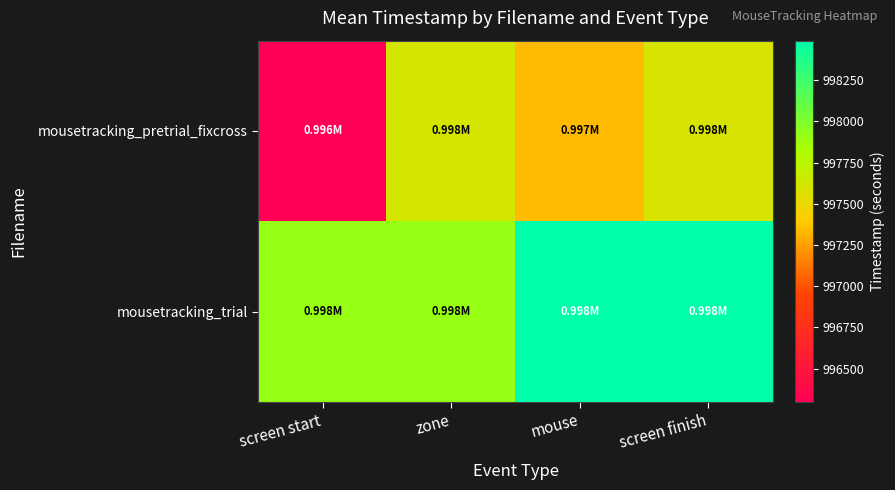

Reading right to left, list all the values displayed in this chart.

mousetracking_pretrial_fixcross: screen finish=997596.5	mouse=997339.2	zone=997614.5	screen start=996297.6
mousetracking_trial: screen finish=998489.5	mouse=998489.5	zone=997905.4	screen start=997905.4